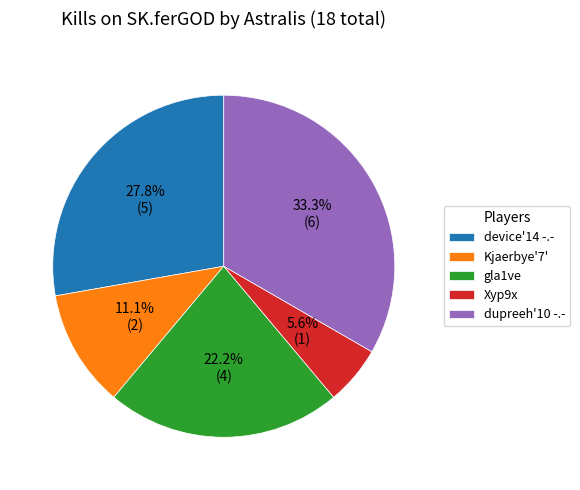

How many slices are in this pie chart?

5